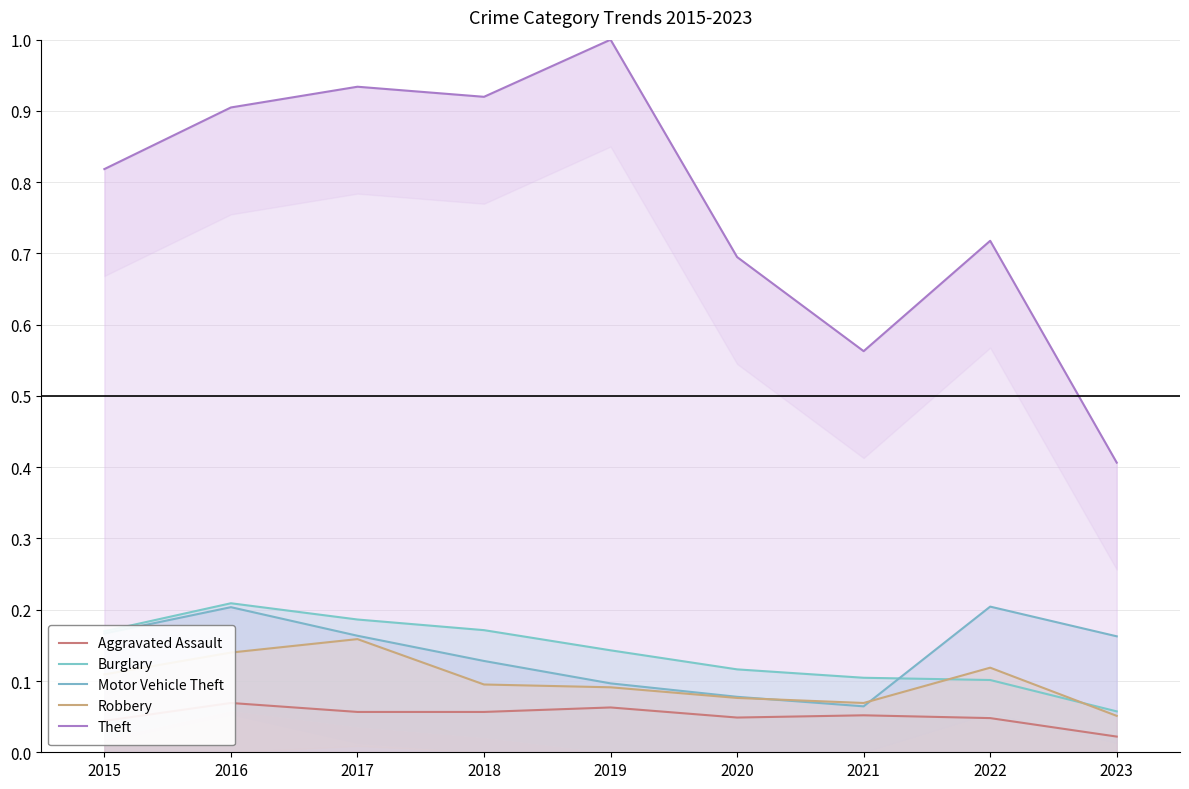

Count the number of categories in the chart.

9